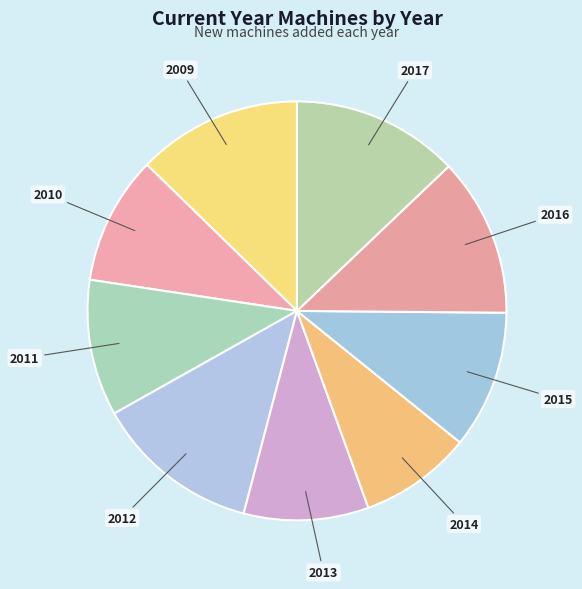

True or false: 2016 accounts for 12% of the total.

True